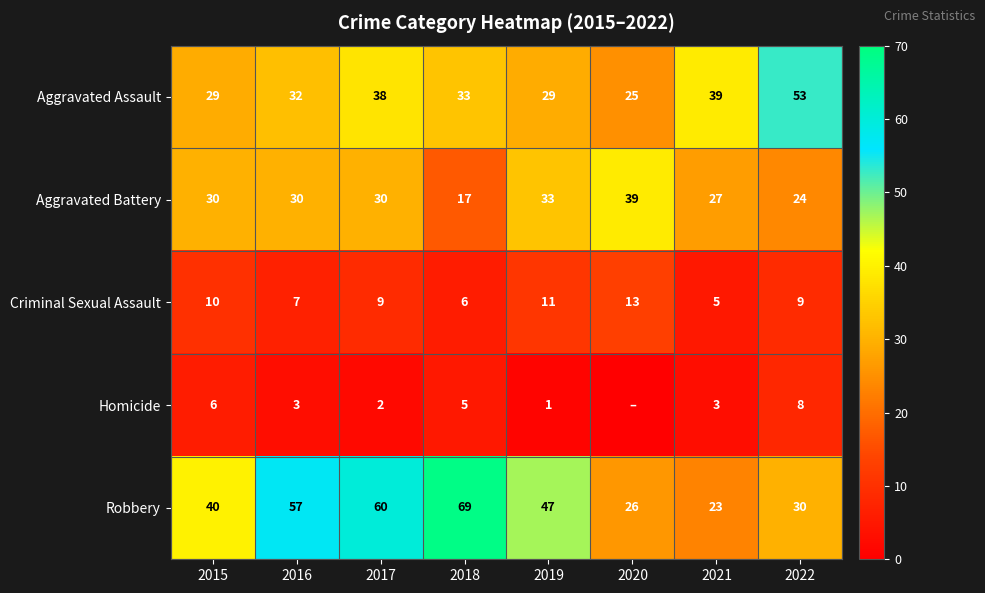

What is the sum of the Robbery values at 2022 and 2017?

90